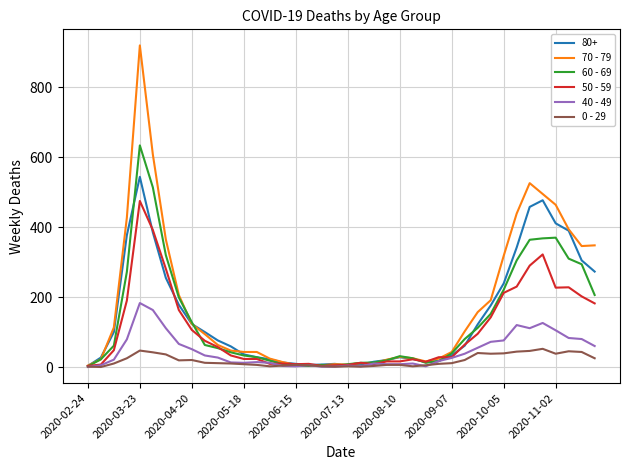

List the series in order of their peak value, highest first.

70 - 79, 60 - 69, 80+, 50 - 59, 40 - 49, 0 - 29